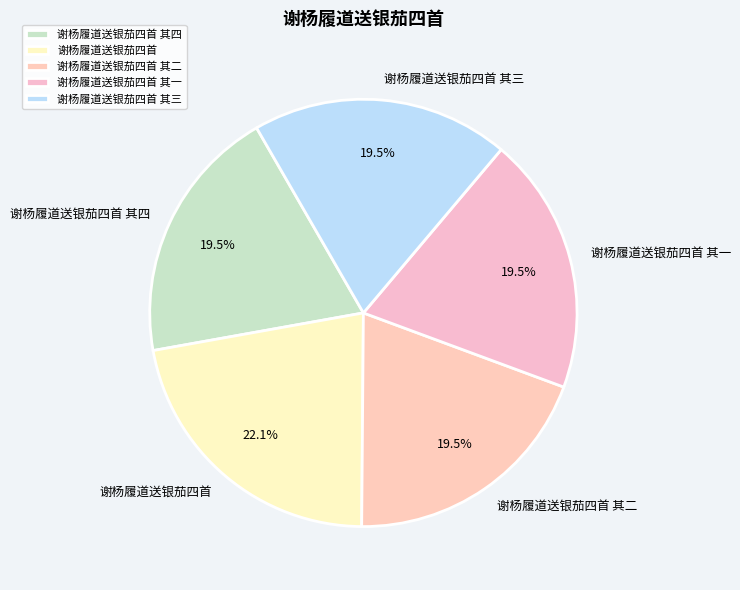

To the nearest percent, what is the combined percentage of 谢杨履道送银茄四首 其二 and 谢杨履道送银茄四首 其一?

39%